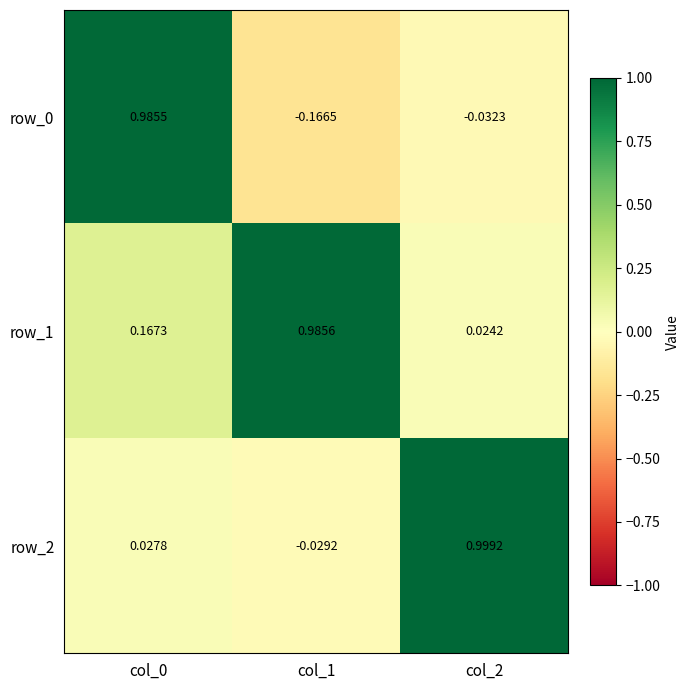

Is the value of row_1 at col_1 greater than the value of row_2 at col_2?

No